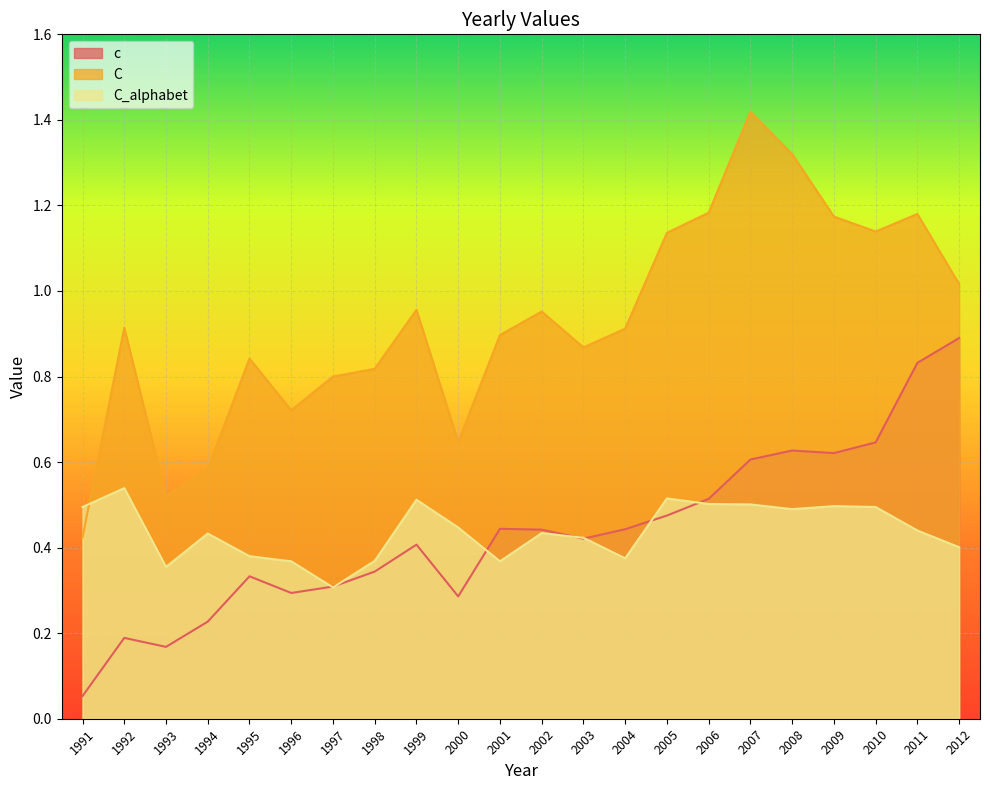

What value does the C series have at 1995?

0.8